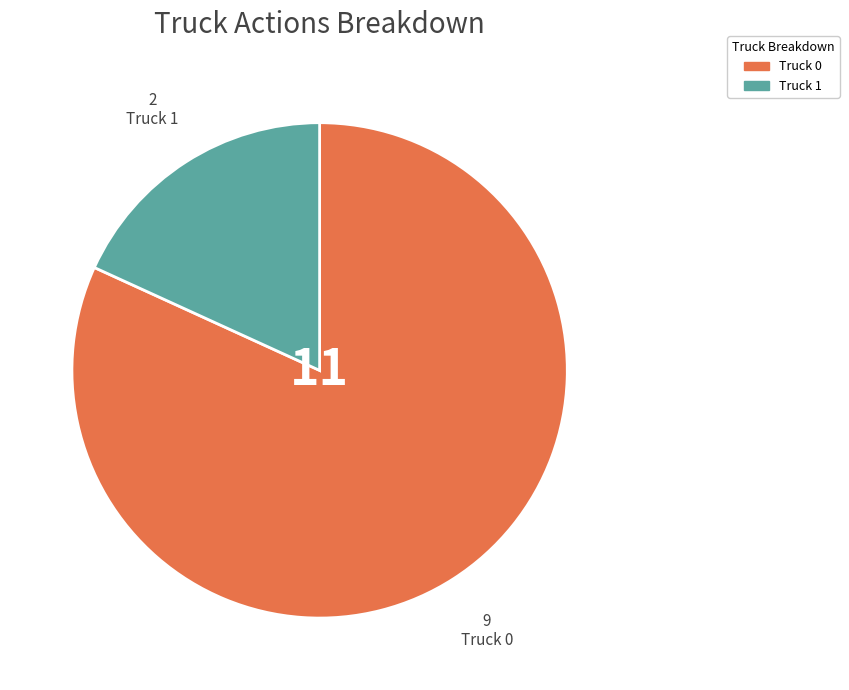

Is it true that Truck 0 is 94% of the pie?

False